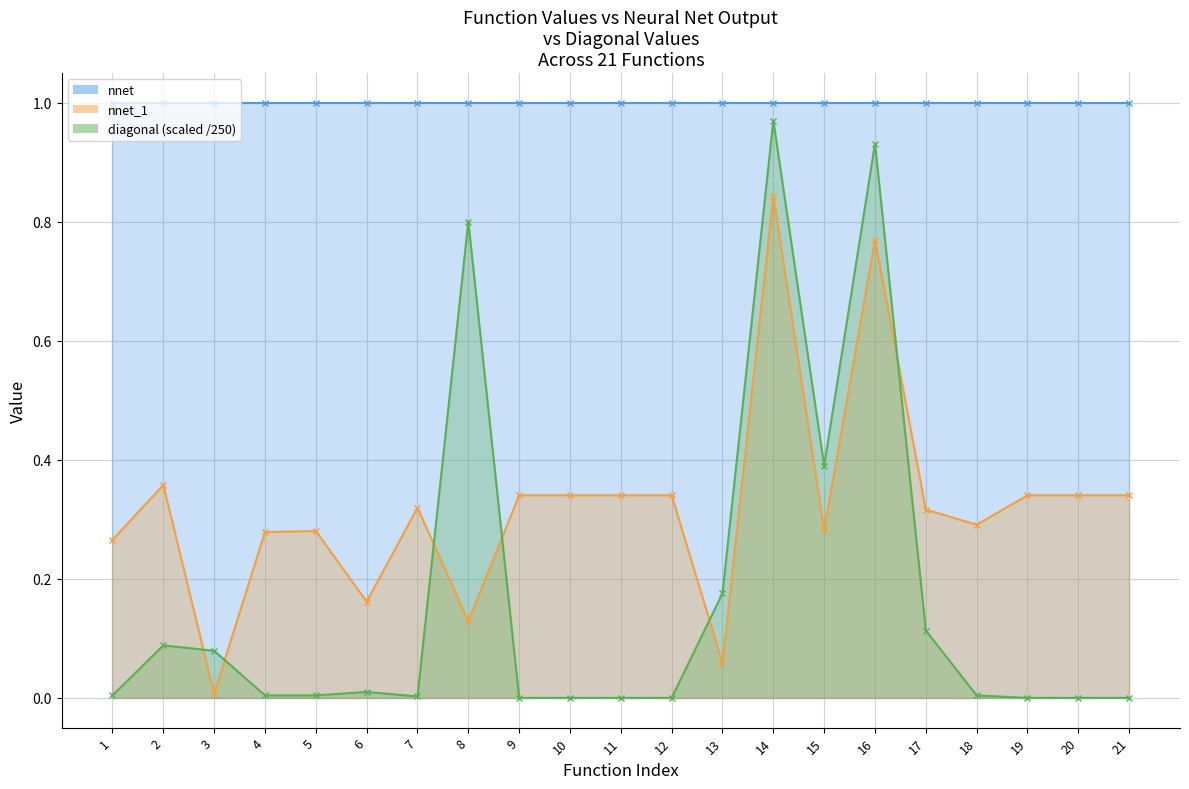

Which label corresponds to the largest value in the chart?

14